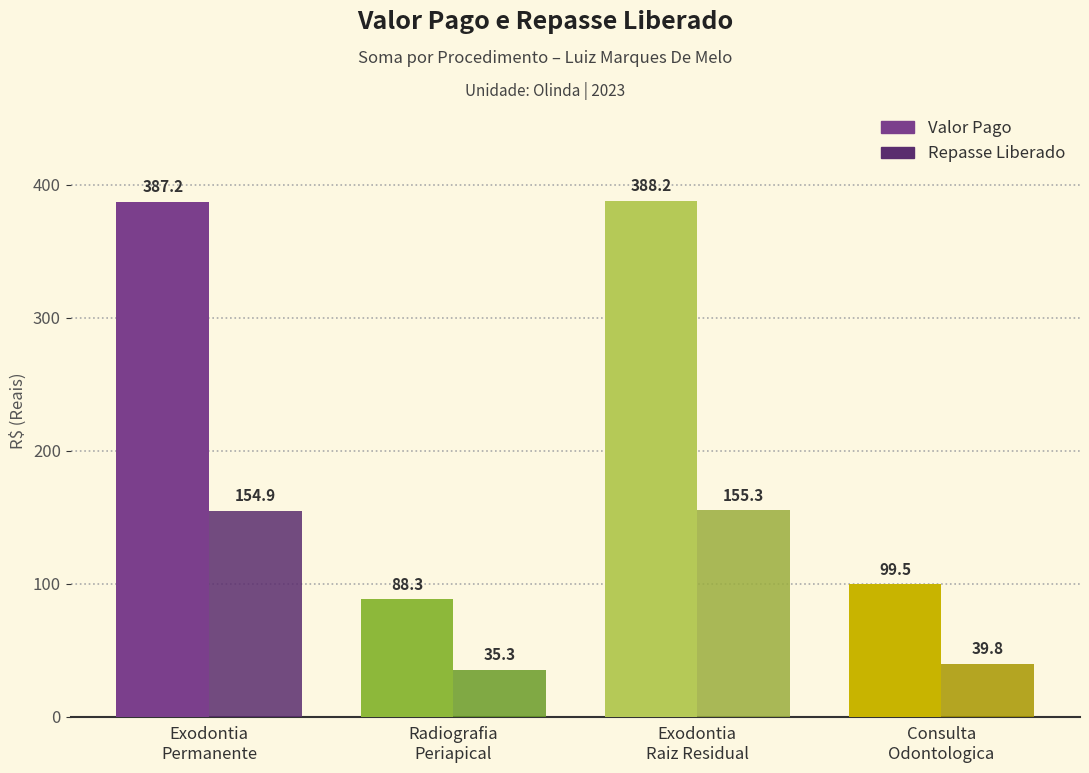

Which series has the largest range (max minus min)?

Valor Pago